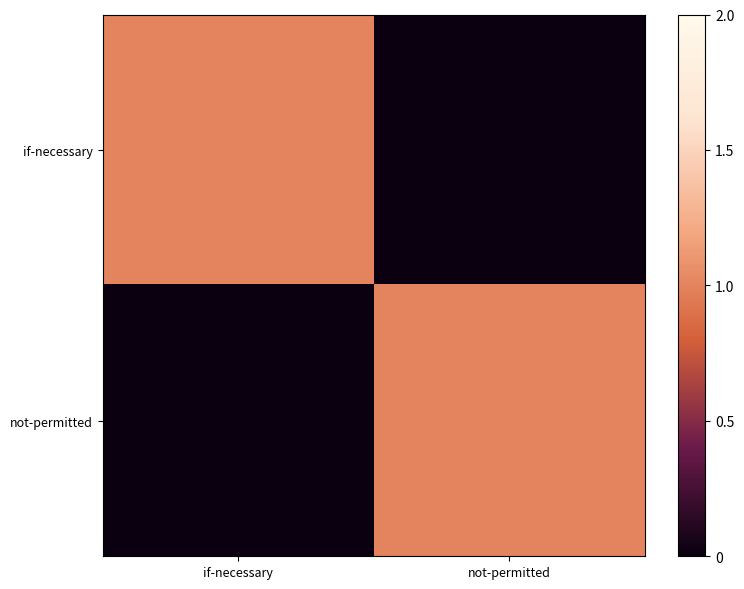

Which series has the largest total across all categories?

if-necessary